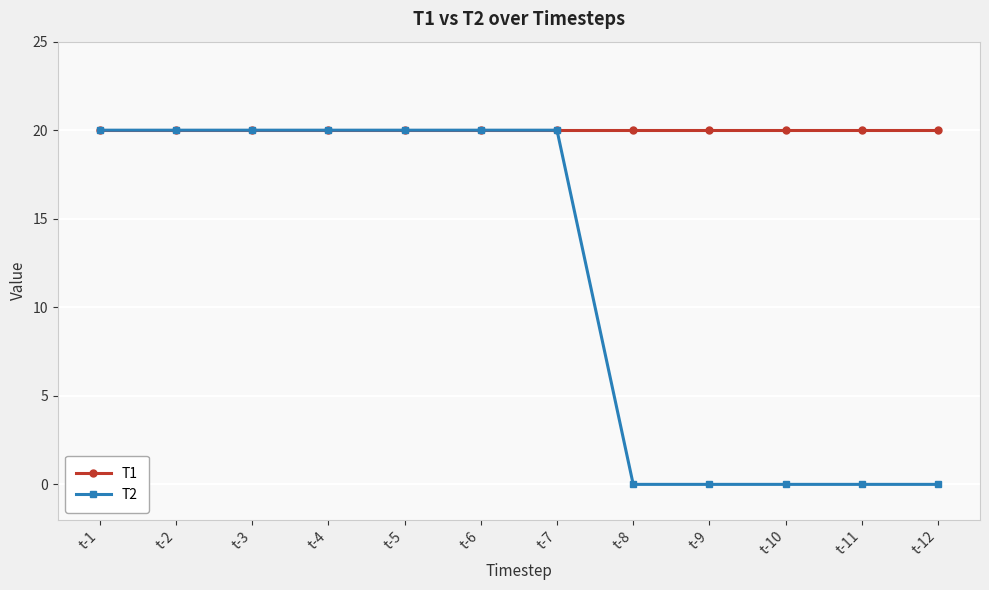

Which series has the largest range (max minus min)?

T2